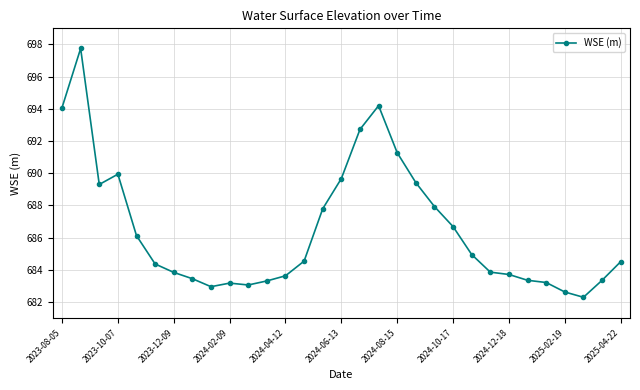

What is the average value?

686.5